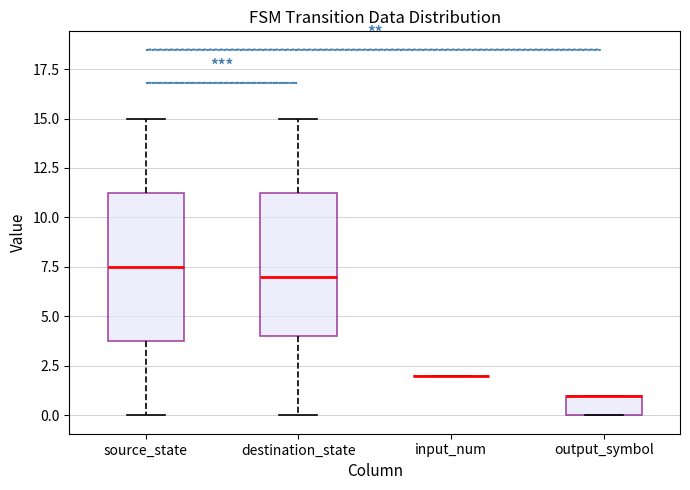

Reading left to right, read every box against the y-axis: the position of its median line, the range the box covers, and the ends of its whiskers. The values are not printed on the chart, so give them approximately, as read against the axis.

source_state: median 7.5, box 4.0 to 11.5, whiskers 0.0 to 15.0
destination_state: median 7.0, box 4.0 to 11.5, whiskers 0.0 to 15.0
input_num: box collapsed to a line at 2.0, whiskers 2.0 to 2.0
output_symbol: median 1.0 (drawn on the box's upper edge), box 0.0 to 1.0, whiskers 0.0 to 1.0